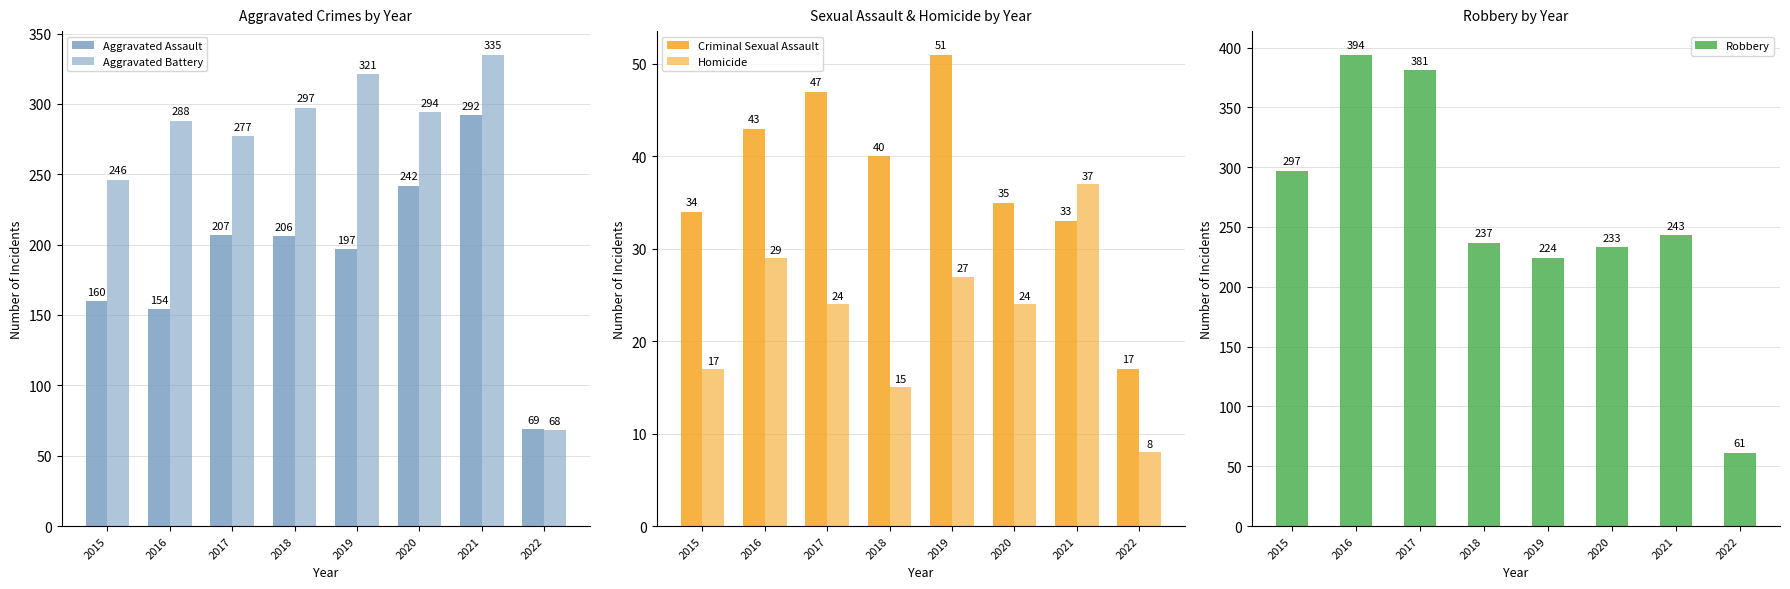

Is the value of Aggravated Battery at 2022 greater than the value of Robbery at 2018?

No